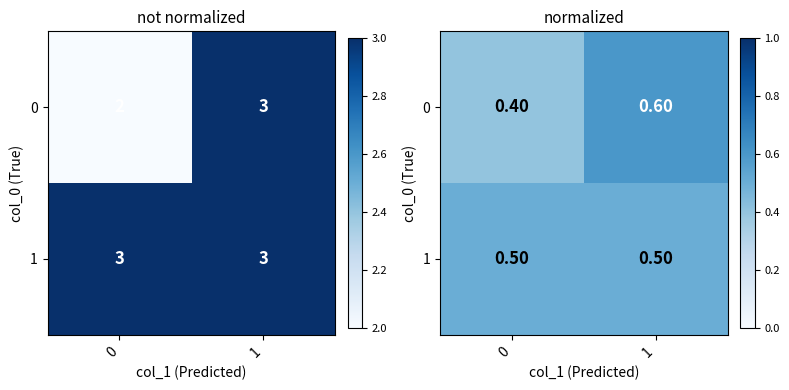

What is the maximum value shown in the chart?

0.6